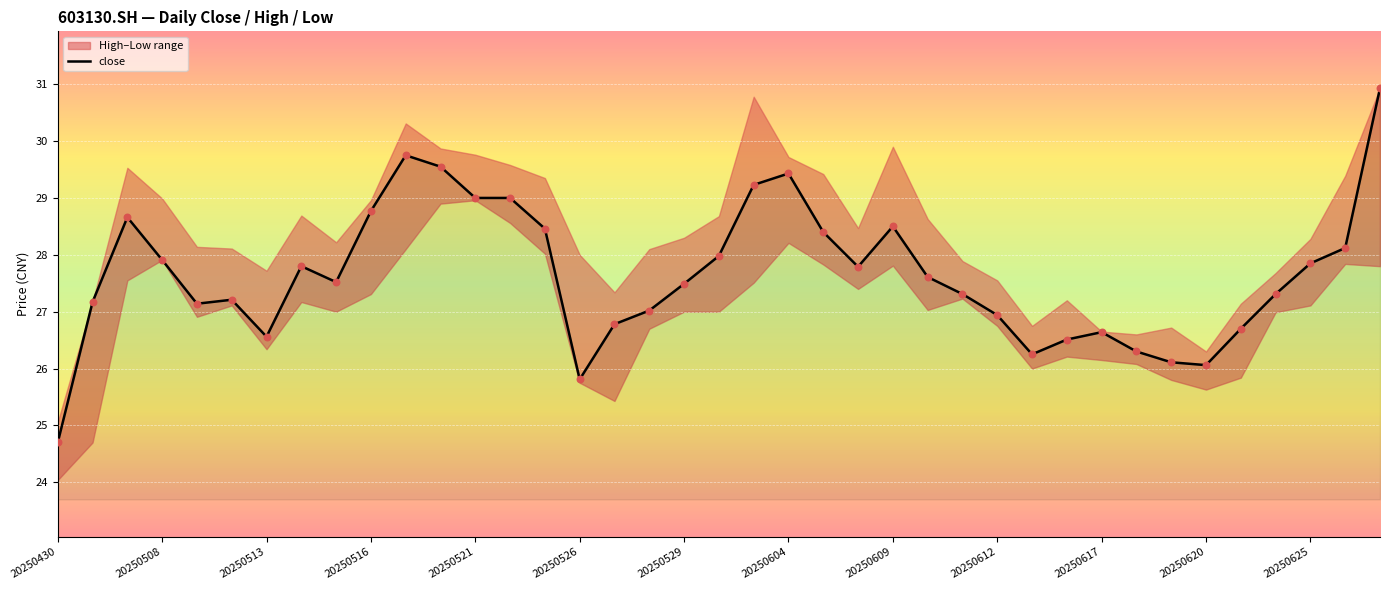

What is the change in value from 16 to 22?

+1.6